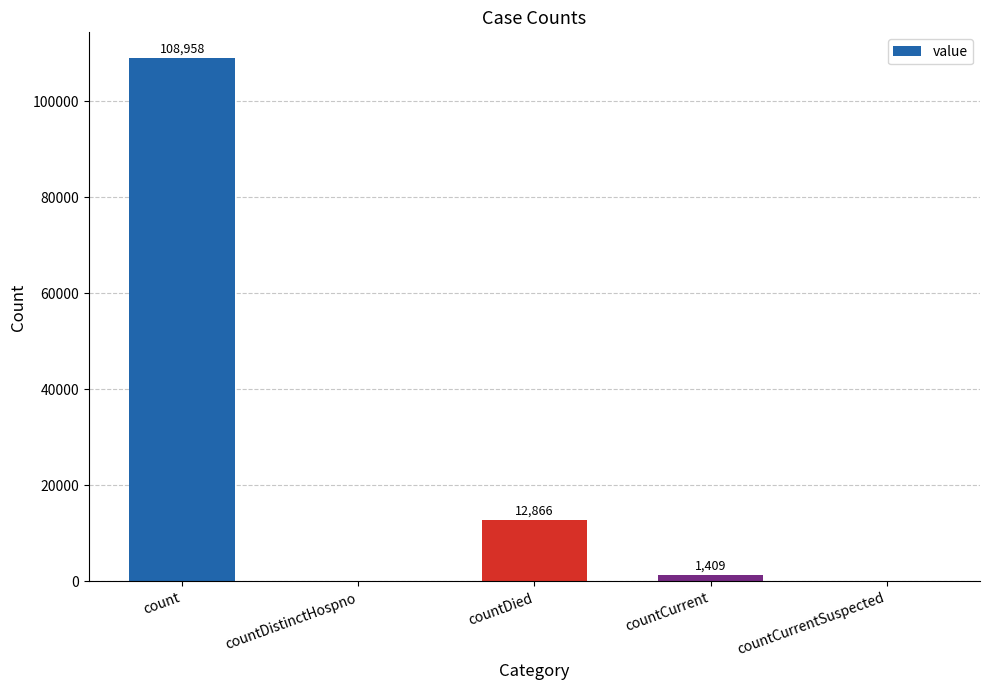

Where does the data first go above 1409?

count